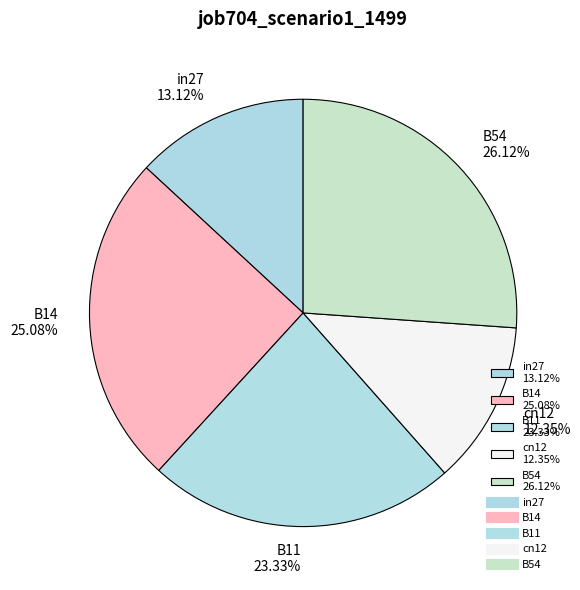

What percentage is the B14 slice, to the nearest percent?

25%